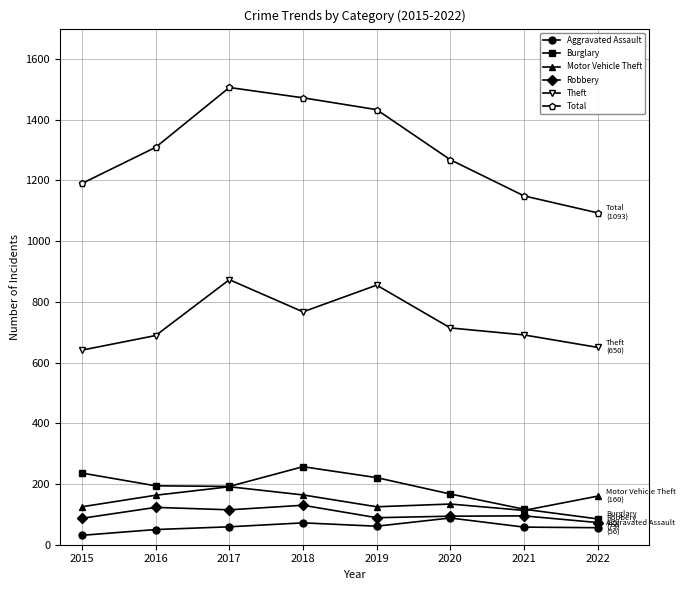

True or false: Burglary and Aggravated Assault intersect in this chart.

False